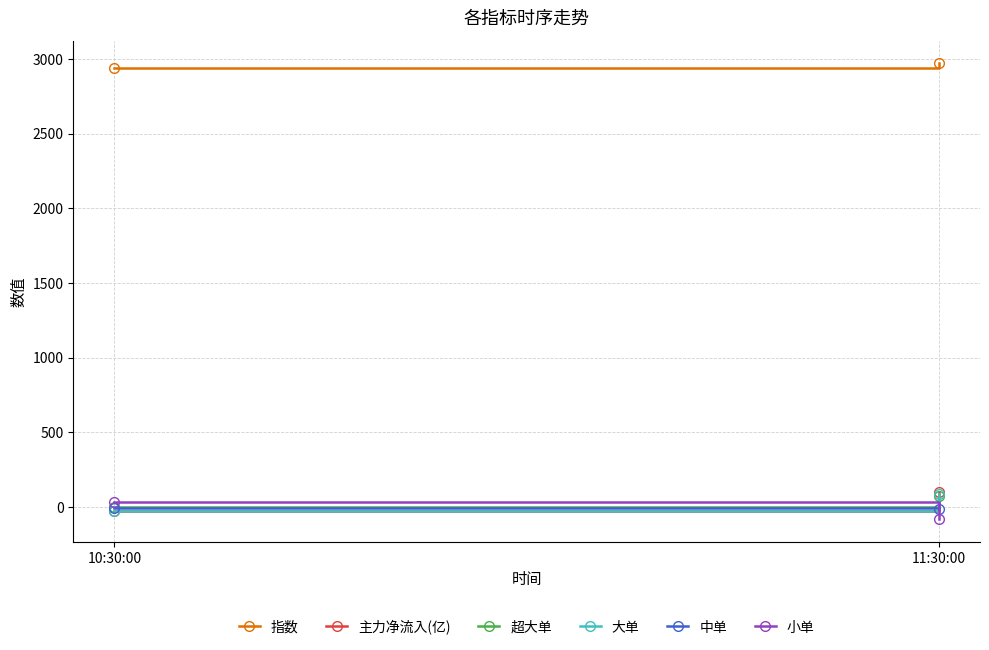

Rank the categories by 中单 value from highest to lowest.

10:30:00, 11:30:00